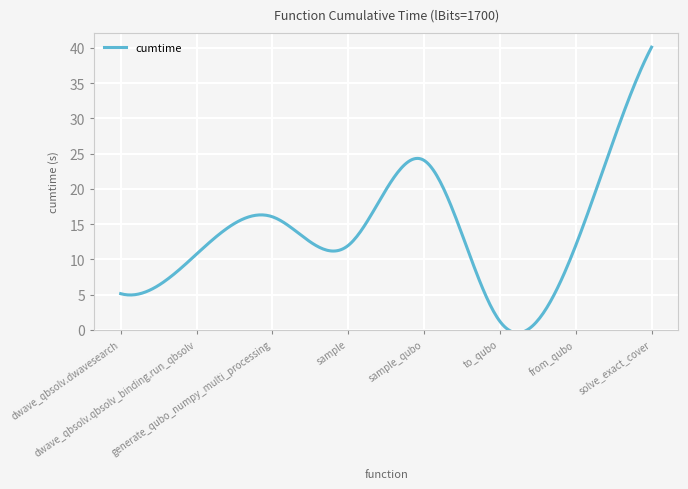

What is the greatest value displayed?

40.1